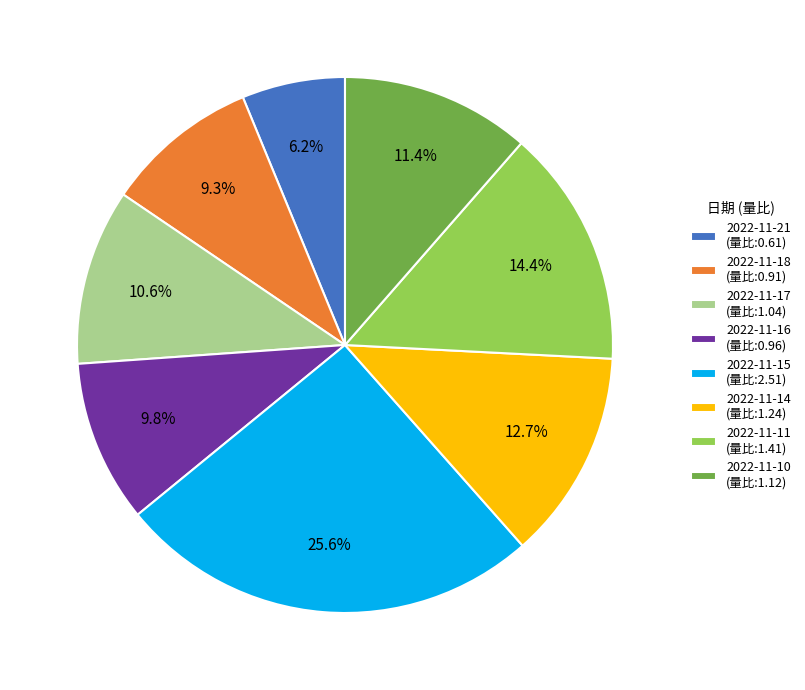

How many segments does this pie chart have?

8